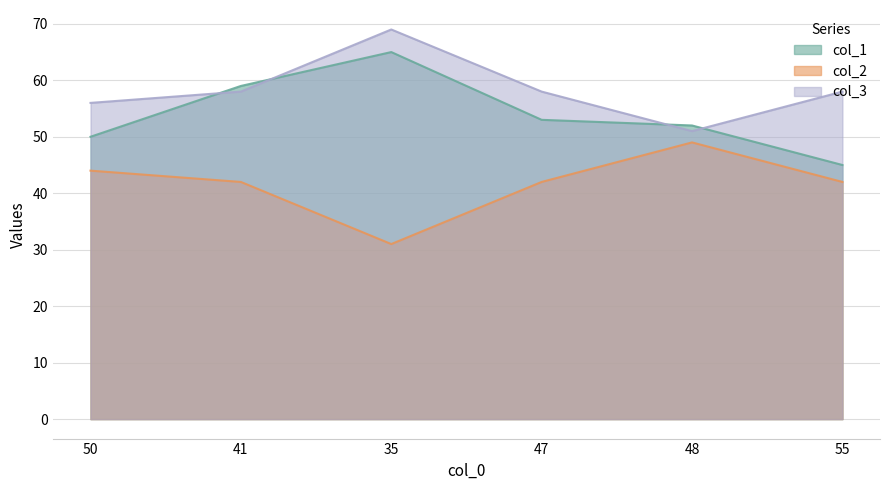

Reading left to right, what are all the values shown in this chart?

col_1: 50=50	41=59	35=65	47=53	48=52	55=45
col_2: 50=44	41=42	35=31	47=42	48=49	55=42
col_3: 50=56	41=58	35=69	47=58	48=51	55=58